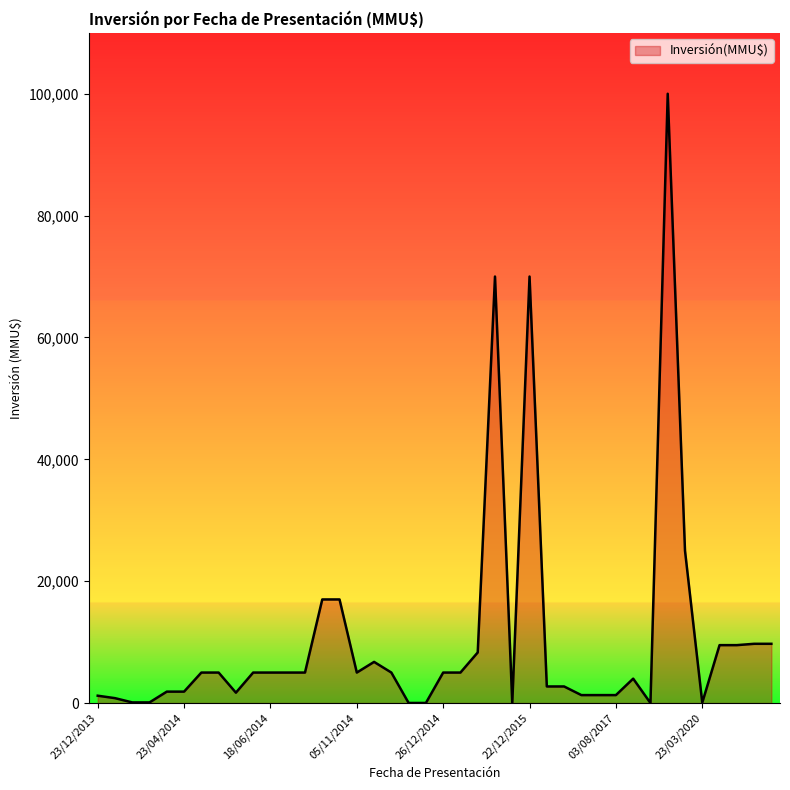

Is it true that the value at 26/12/2014 is 5000?

True